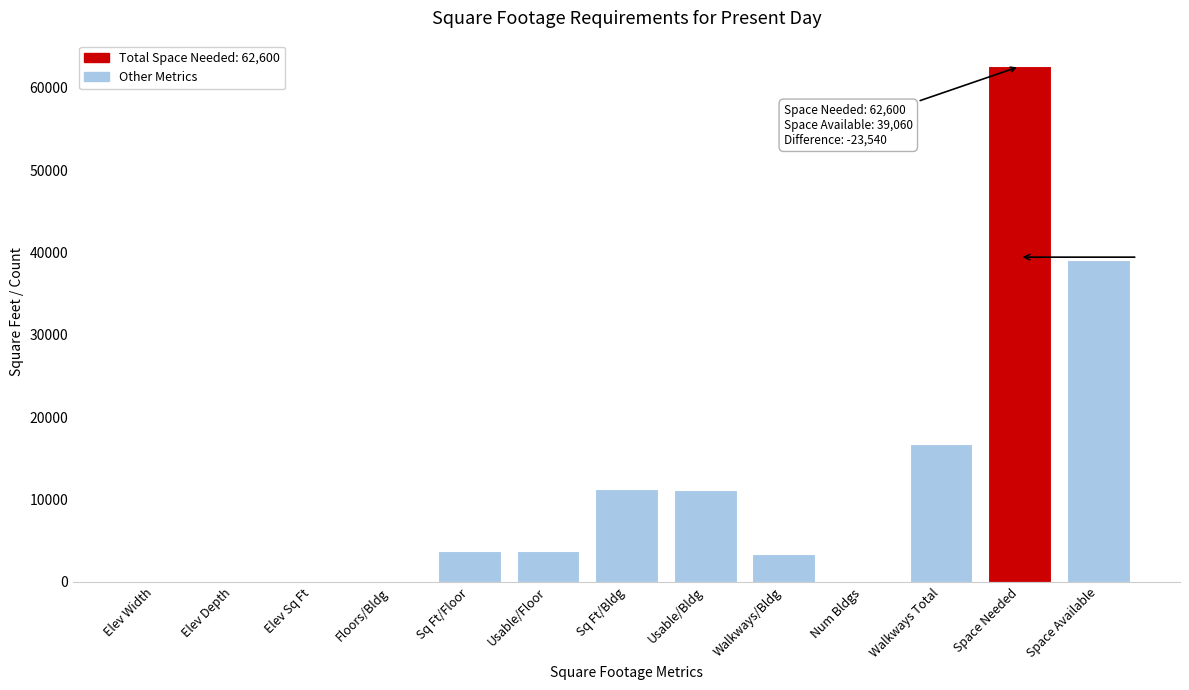

What is the sum of the values at Usable/Floor and Space Available?

42780